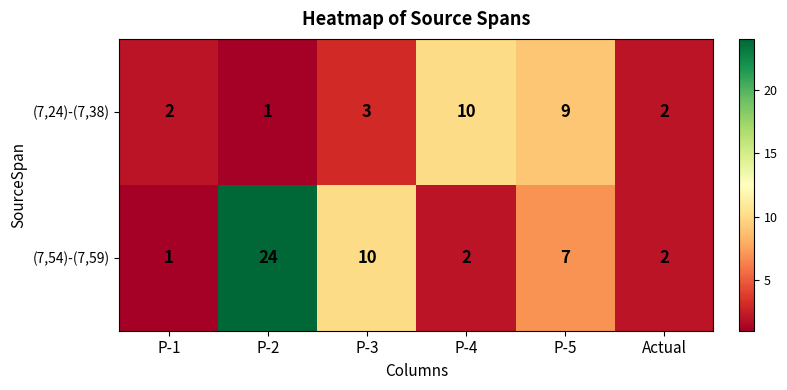

Is it true that (7,54)-(7,59) equals 2 at P-4?

True